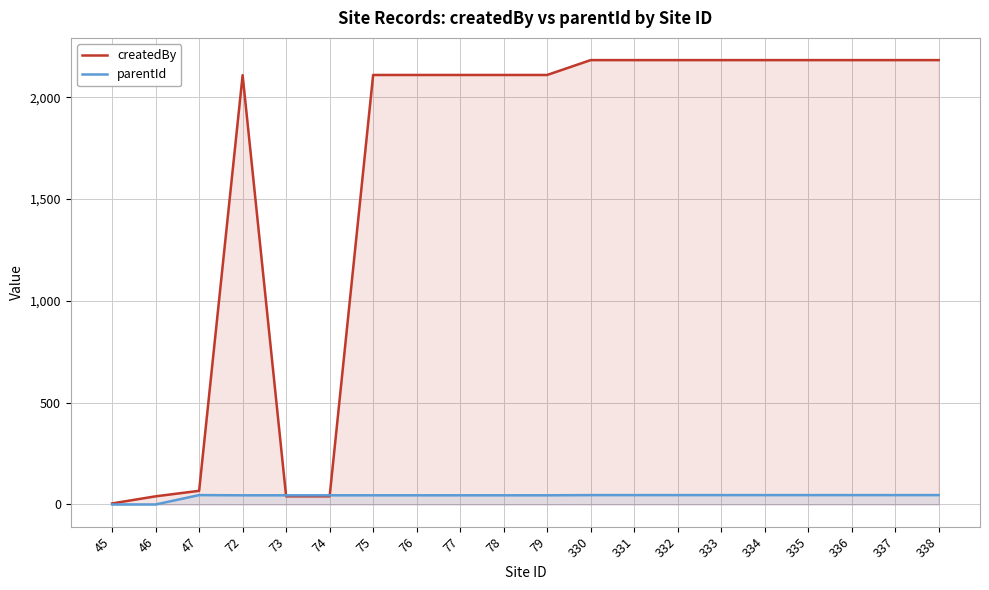

Between 331 and 337, which series saw the biggest shift?

createdBy